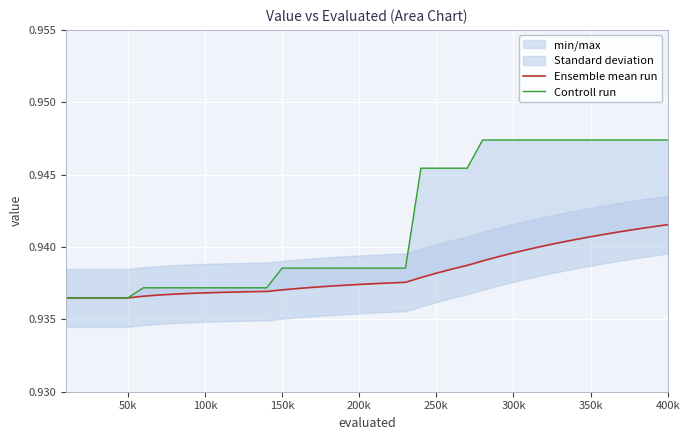

Reading left to right, list all the values displayed in this chart.

Ensemble mean run: 0.9	0.9	0.9	0.9	0.9	0.9	0.9	0.9	0.9	0.9	0.9	0.9	0.9	0.9	0.9	0.9	0.9	0.9	0.9	0.9	0.9	0.9	0.9	0.9	0.9	0.9	0.9	0.9	0.9	0.9	0.9	0.9	0.9	0.9	0.9	0.9	0.9	0.9	0.9	0.9
Controll run: 0.9	0.9	0.9	0.9	0.9	0.9	0.9	0.9	0.9	0.9	0.9	0.9	0.9	0.9	0.9	0.9	0.9	0.9	0.9	0.9	0.9	0.9	0.9	0.9	0.9	0.9	0.9	0.9	0.9	0.9	0.9	0.9	0.9	0.9	0.9	0.9	0.9	0.9	0.9	0.9